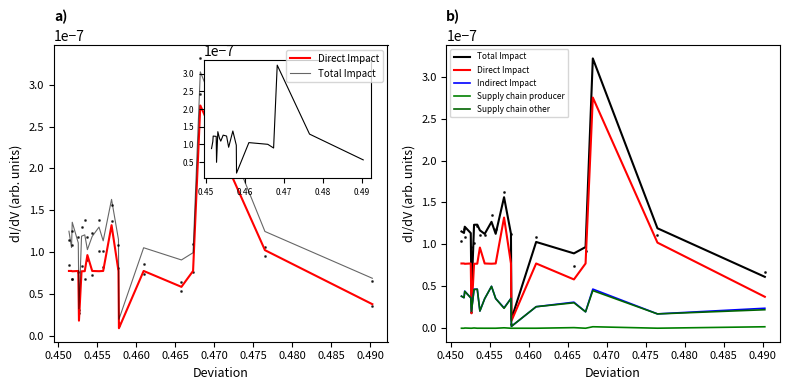

Does the chart display data point markers on the line(s)?

No